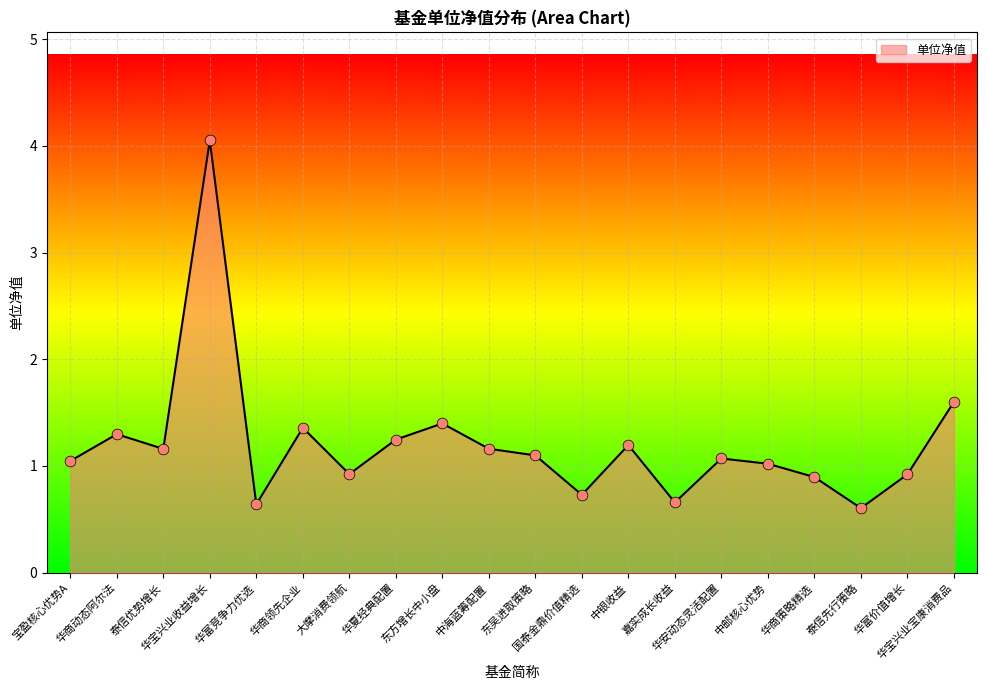

Between 华商动态阿尔法 and 中海蓝筹配置, which is larger?

华商动态阿尔法